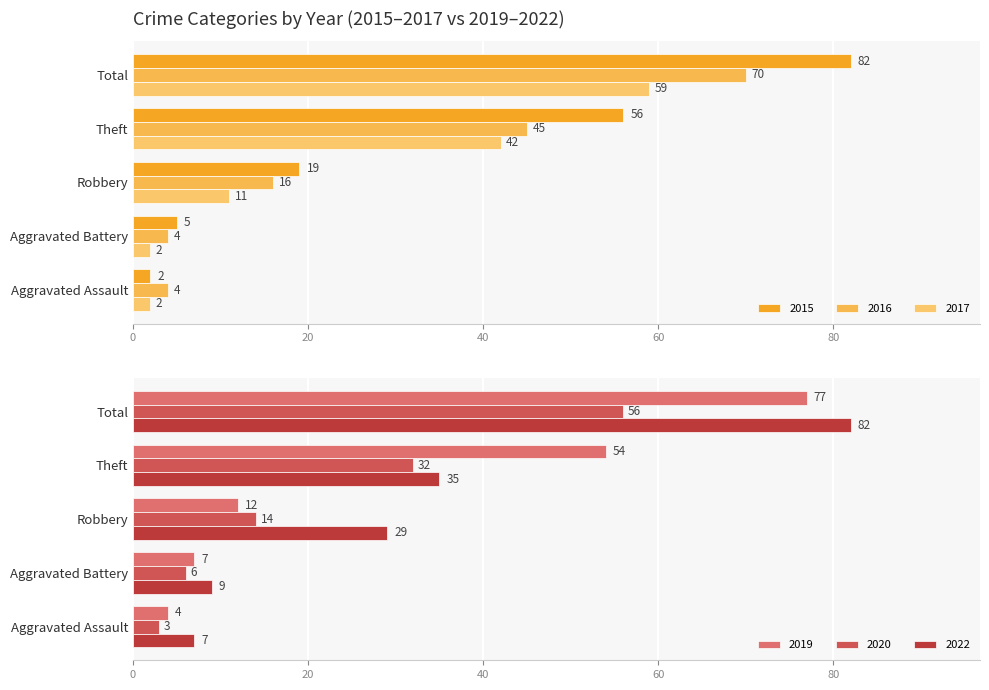

Reading left to right, transcribe all the data shown in this chart.

2015: Aggravated Assault=2	Aggravated Battery=5	Robbery=19	Theft=56	Total=82
2017: Aggravated Assault=2	Aggravated Battery=2	Robbery=11	Theft=42	Total=59
2020: Aggravated Assault=3	Aggravated Battery=6	Robbery=14	Theft=32	Total=56
2022: Aggravated Assault=7	Aggravated Battery=9	Robbery=29	Theft=35	Total=82
2019: Aggravated Assault=4	Aggravated Battery=7	Robbery=12	Theft=54	Total=77
2016: Aggravated Assault=4	Aggravated Battery=4	Robbery=16	Theft=45	Total=70